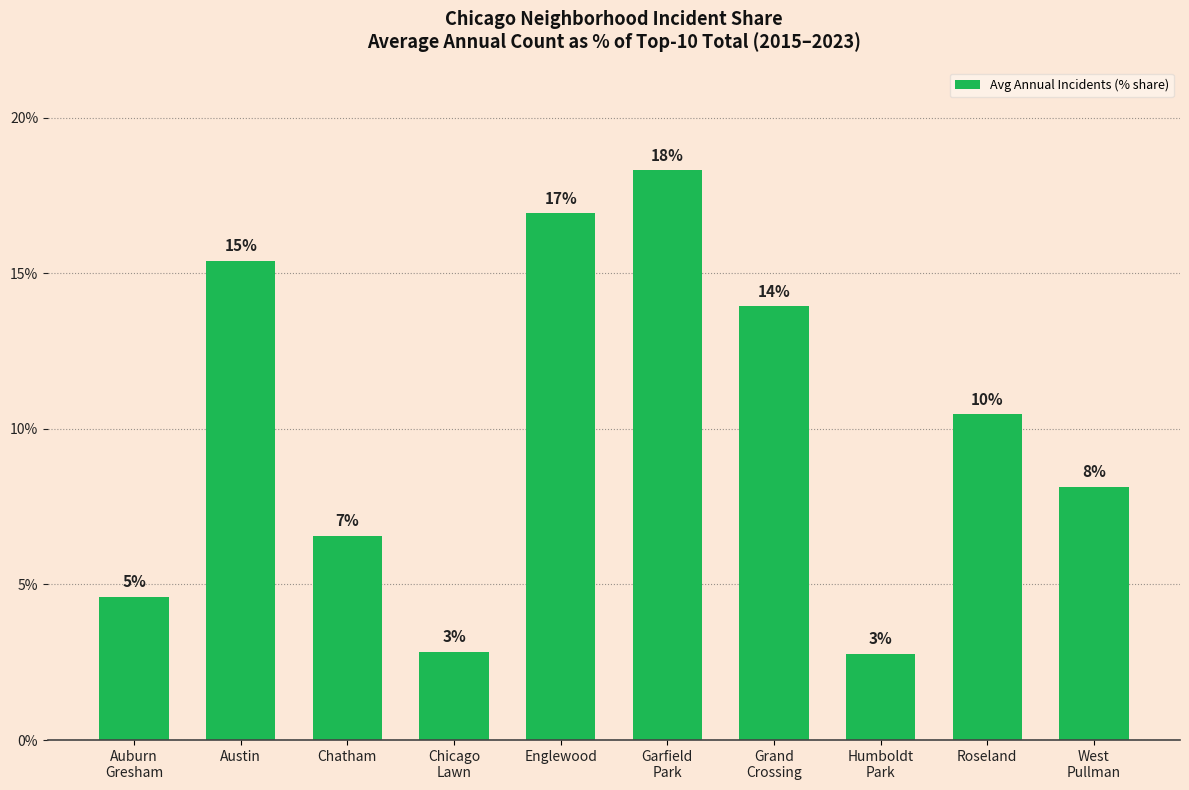

Does the chart contain any negative values?

No